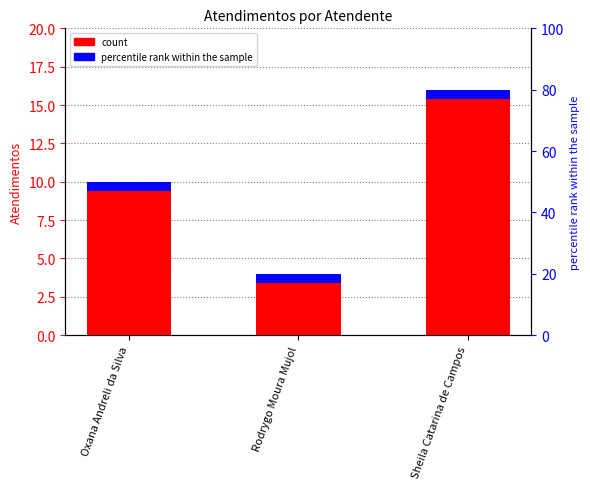

The value at Oxana Andreli da Silva is 10. True or false?

True